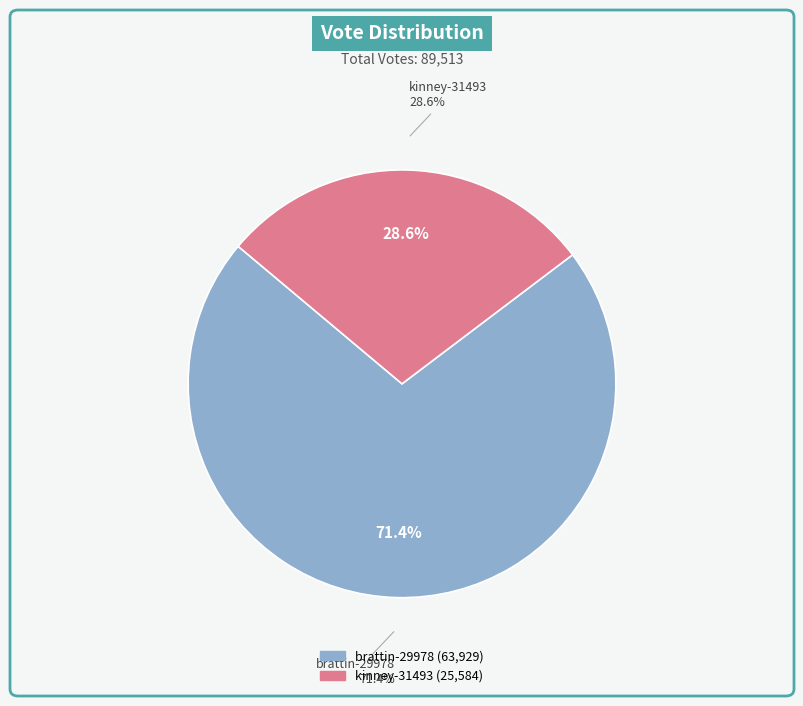

Combined, what portion of the pie is brattin-29978 and kinney-31493?

100.0%